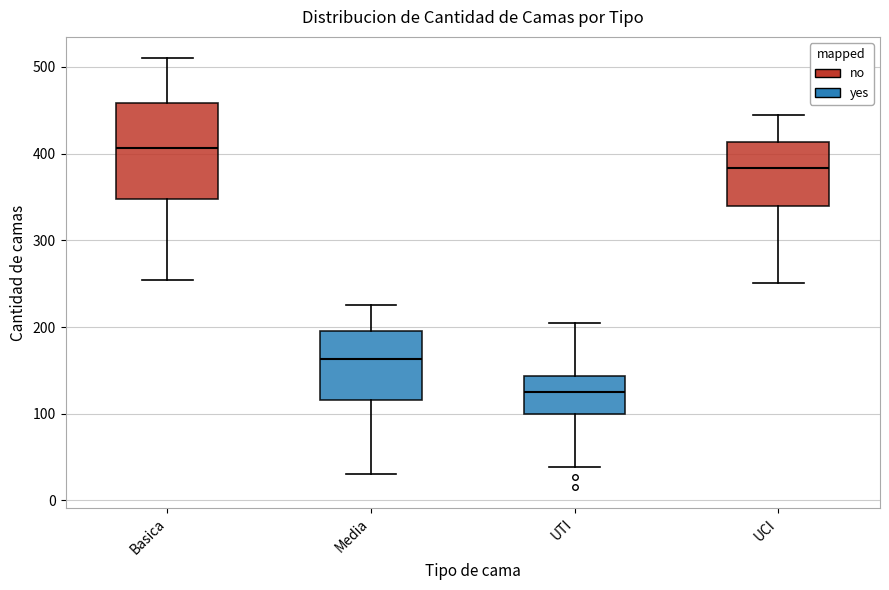

Reading left to right, read every box against the y-axis: the position of its median line, the range the box covers, and the ends of its whiskers. The values are not printed on the chart, so give them approximately, as read against the axis.

Basica: median 410, box 350 to 460, whiskers 250 to 510
Media: median 160, box 120 to 200, whiskers 30 to 230
UTI: median 130, box 100 to 140, whiskers 40 to 210
UCI: median 380, box 340 to 410, whiskers 250 to 450